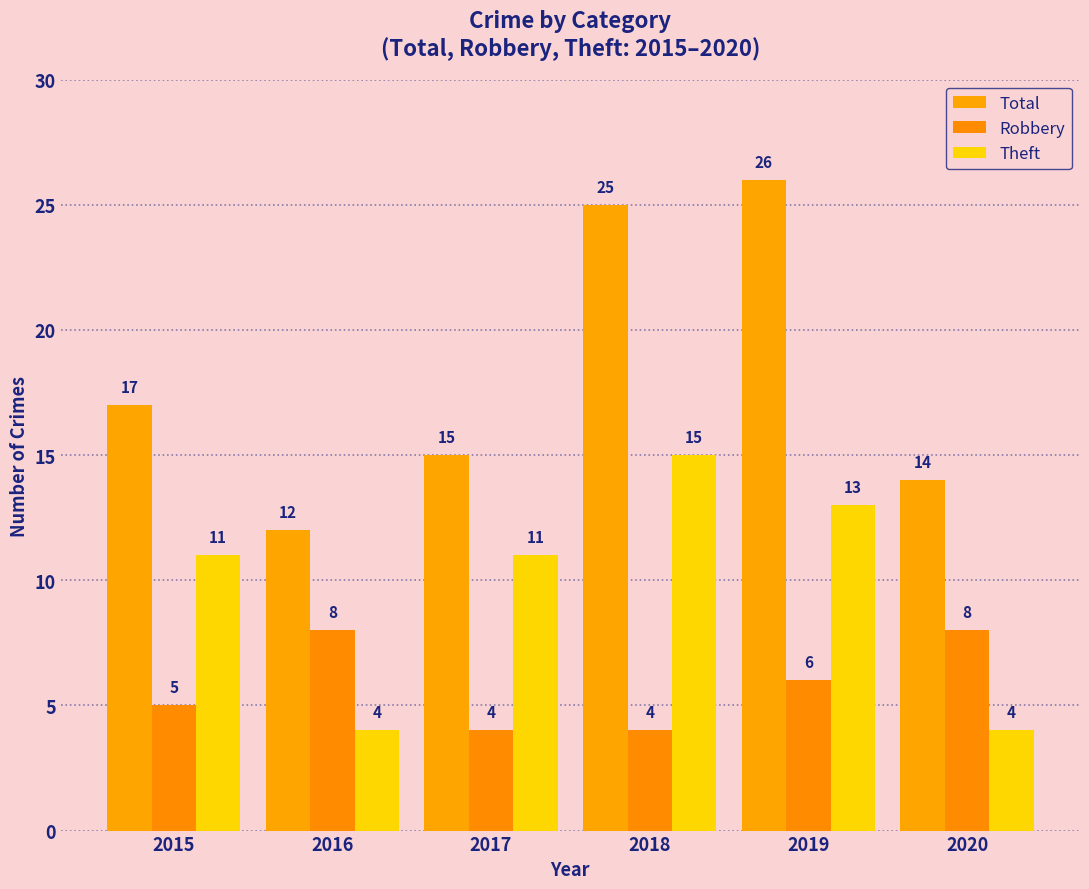

What is the spread (max minus min) of values at 2019?

20